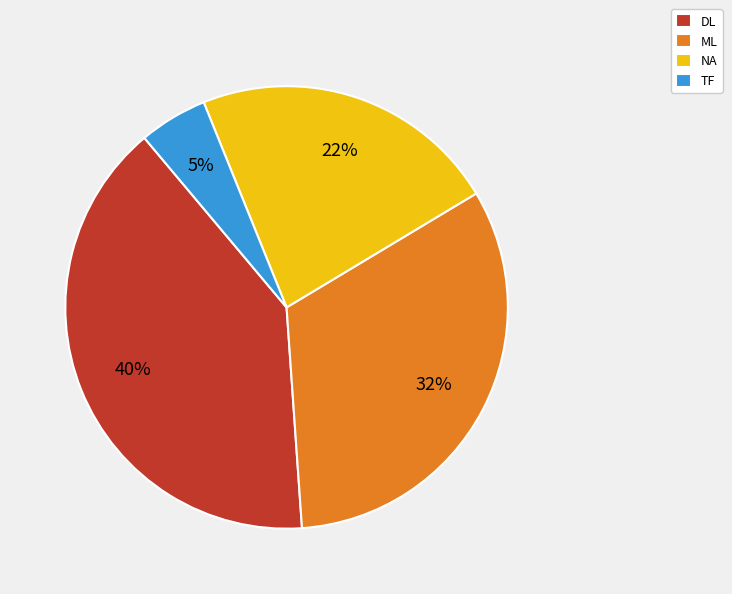

What is the smallest slice in the pie chart?

TF